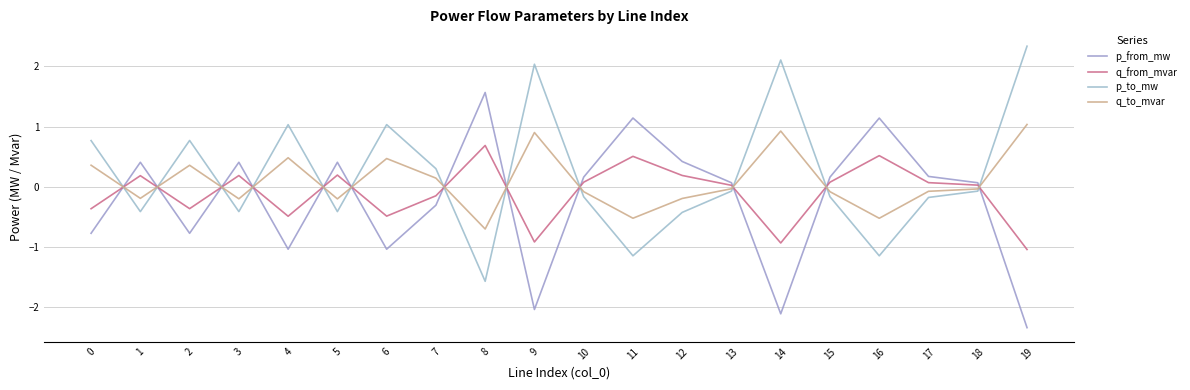

What is the value of the q_to_mvar point at the 20th from the left?

1.0